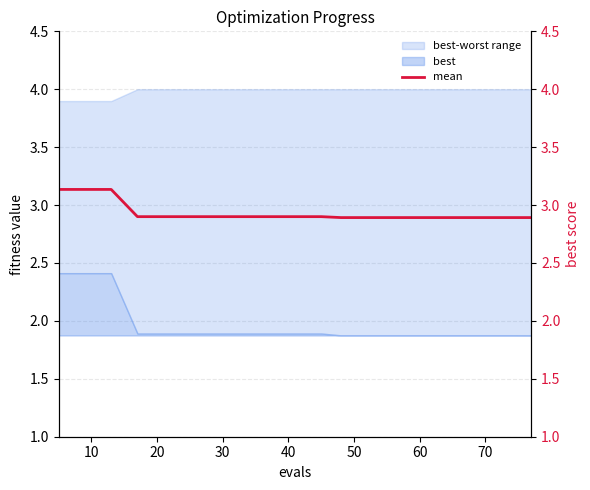

What is the value of the 5th point from the left?

2.9